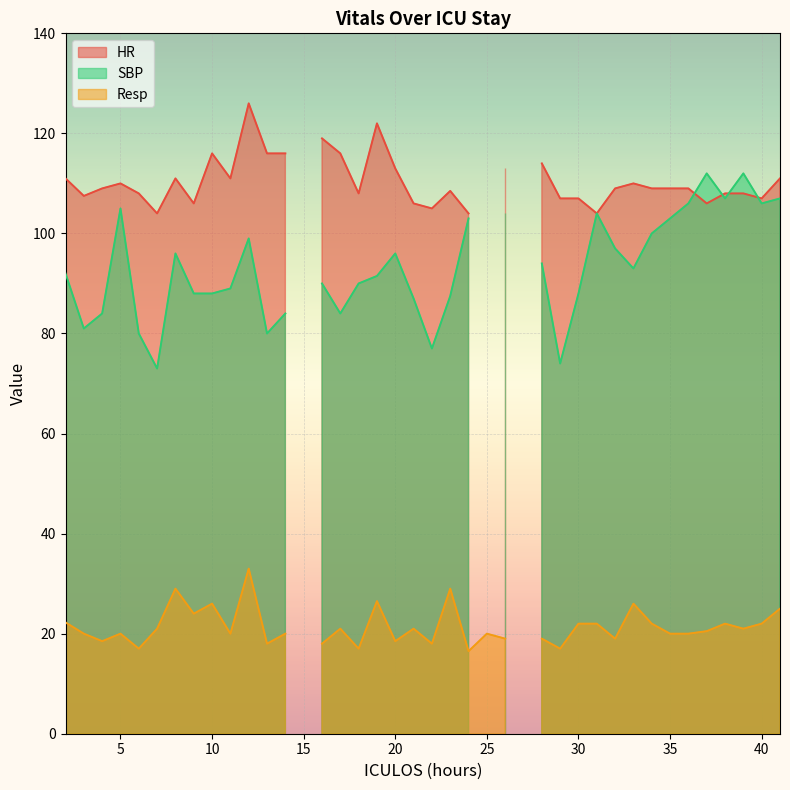

What is the sum of all Resp values?

810.8